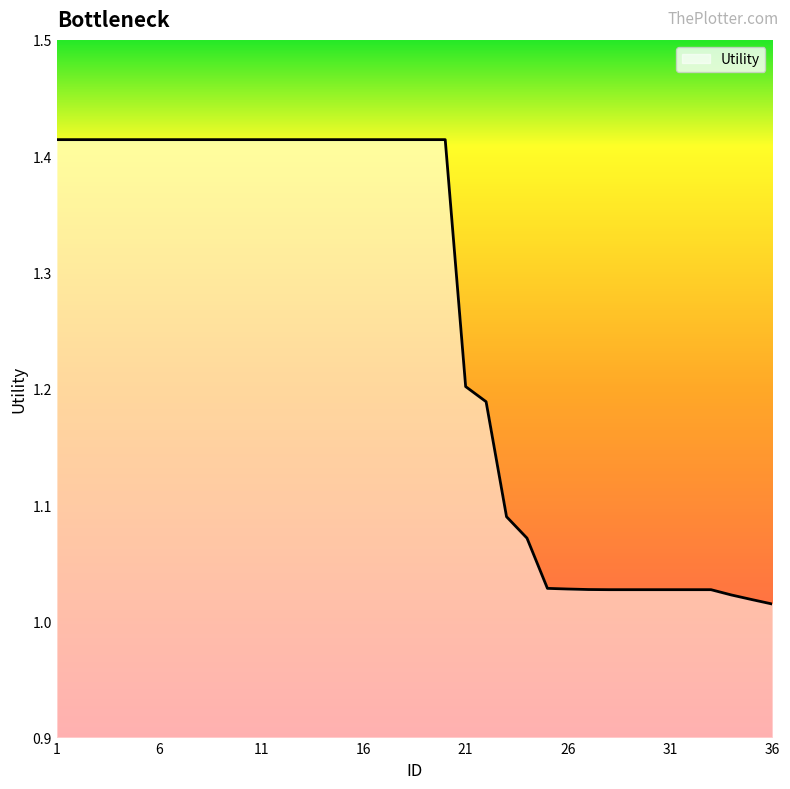

What is the difference between the maximum and minimum values?

0.4